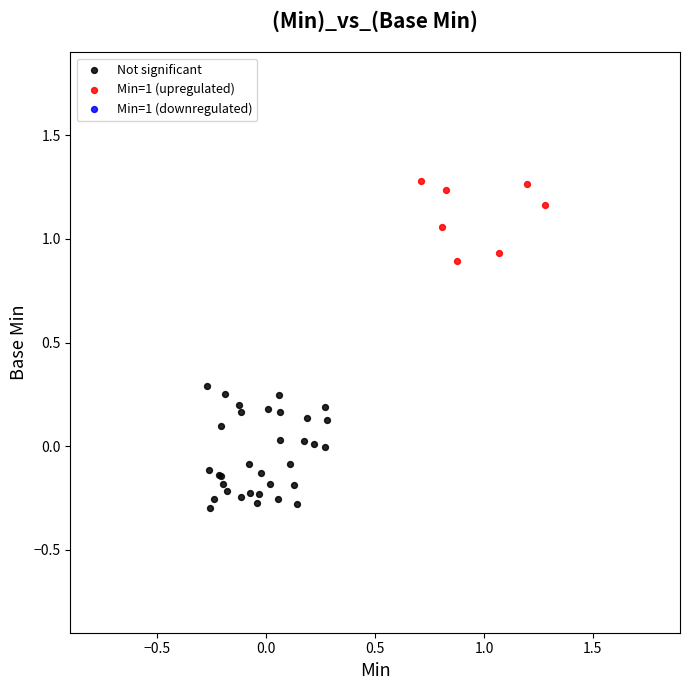

Which series reaches the maximum Y coordinate?

Min=1 (upregulated)